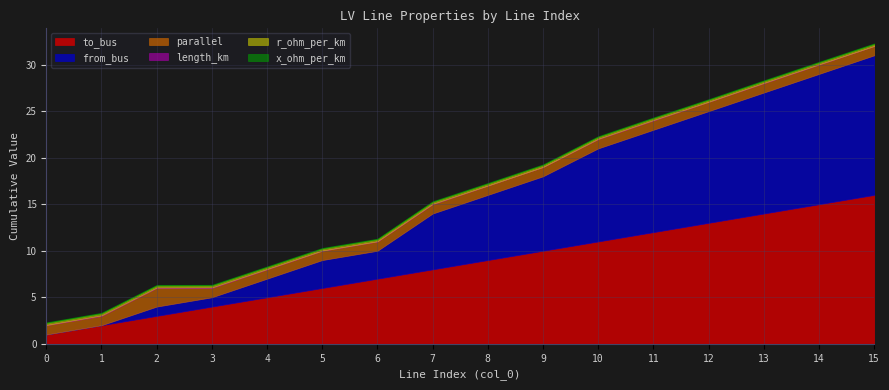

How many lines are shown in the chart?

6